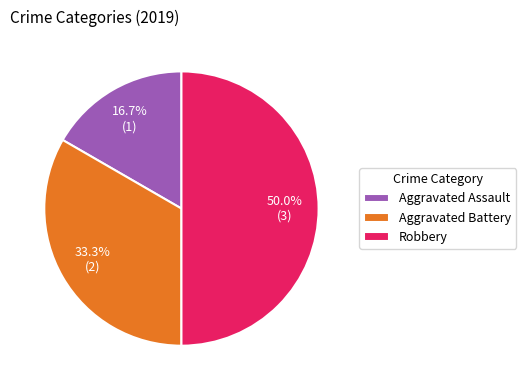

Which category has the biggest portion of the pie?

Robbery